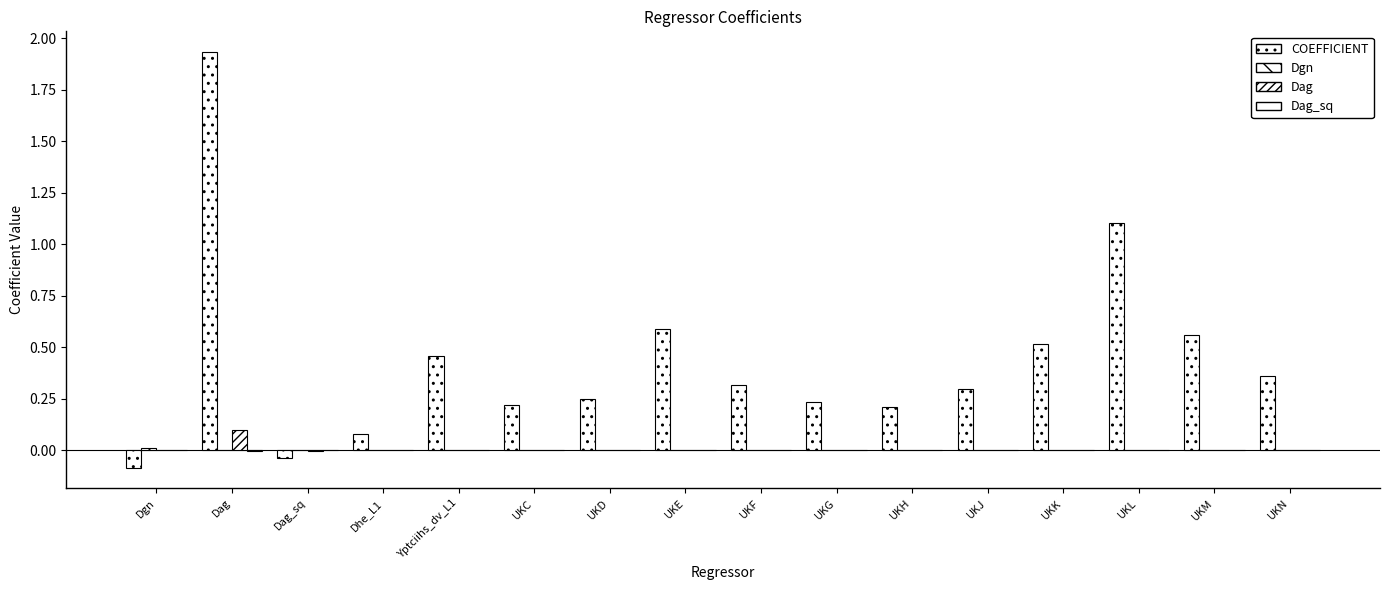

List the labels in order of Dgn value, smallest first.

Dhe_L1, Dag_sq, UKF, Dag, Yptciihs_dv_L1, UKH, UKJ, UKG, UKK, UKD, UKN, UKE, UKC, UKM, UKL, Dgn